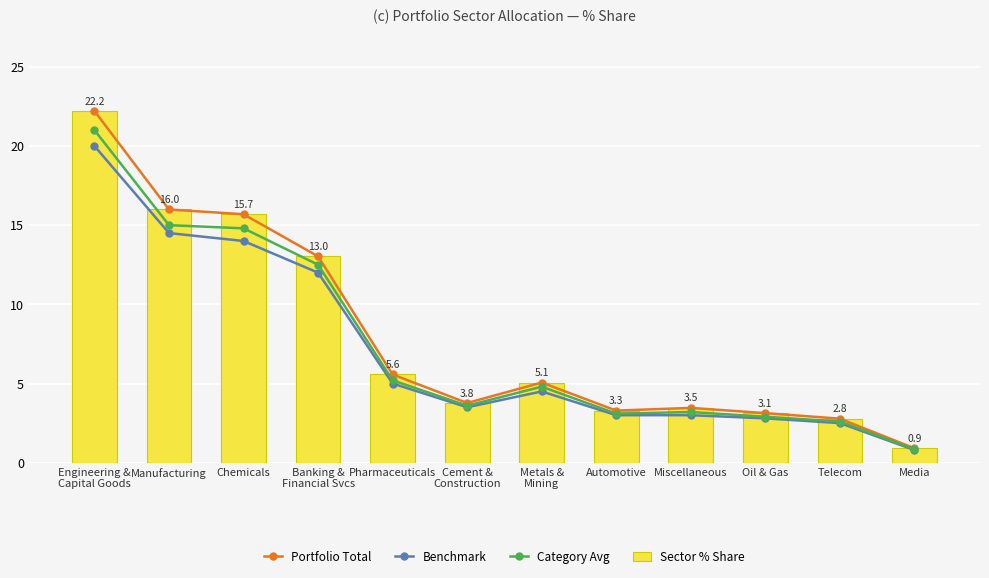

Which series has the largest range (max minus min)?

Portfolio Total